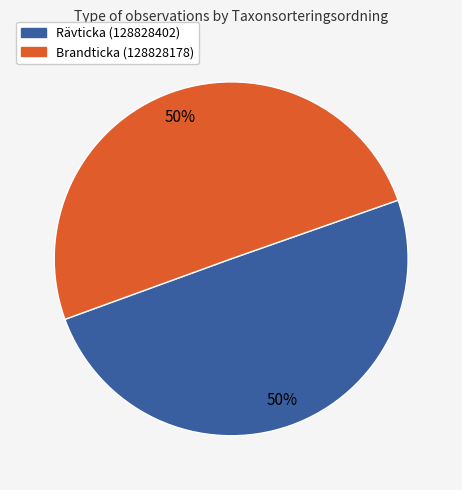

What percentage is the Rävticka (128828402) slice, to the nearest percent?

50%